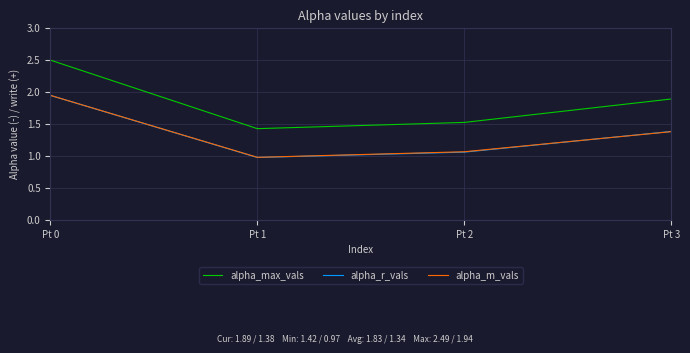

True or false: alpha_m_vals has a value of 1.0 at Pt 1.

True